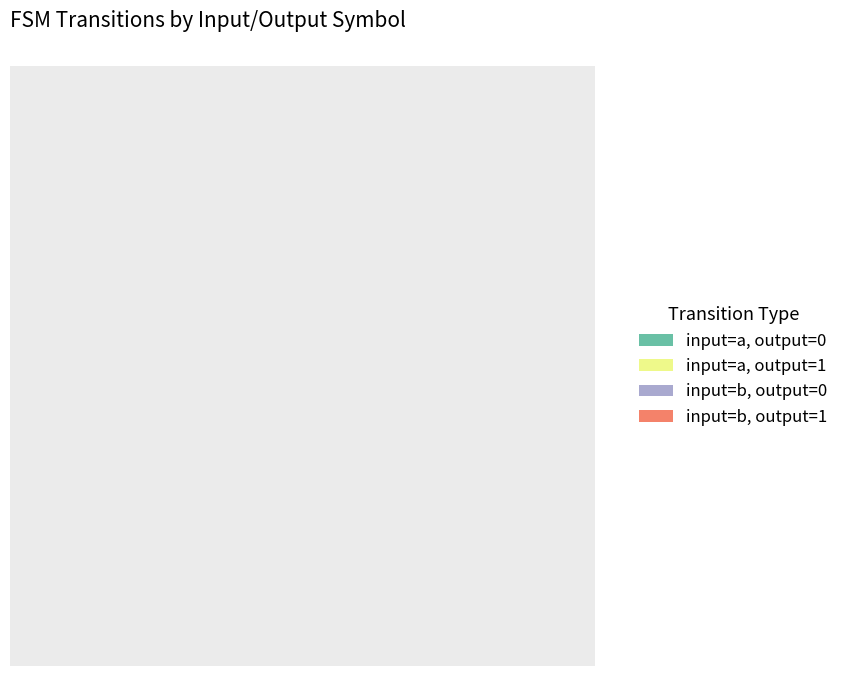

To the nearest percent, what is the difference between the largest and smallest slice percentages?

15%